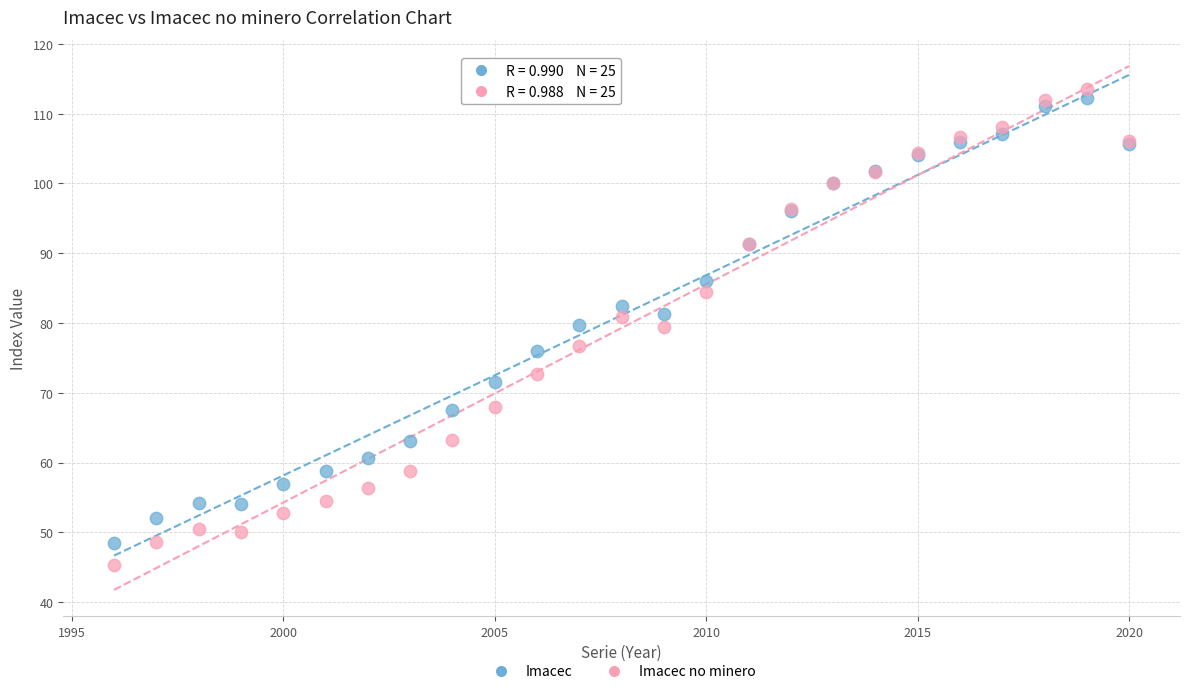

Which series has the largest Y range (max minus min)?

Imacec no minero